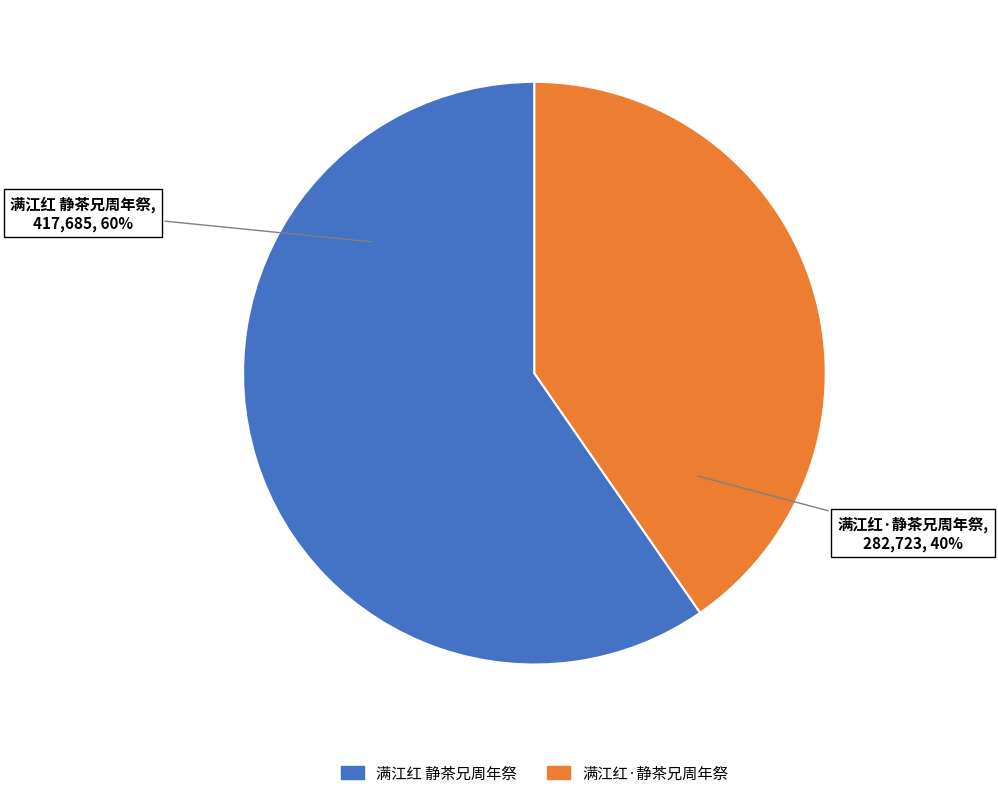

To the nearest percent, what is the average slice percentage?

50%